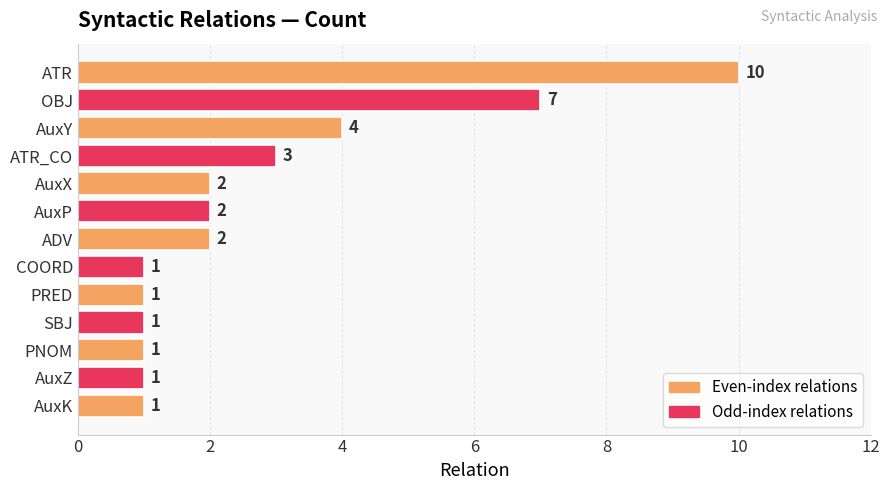

Between AuxZ and ADV, which is larger?

ADV